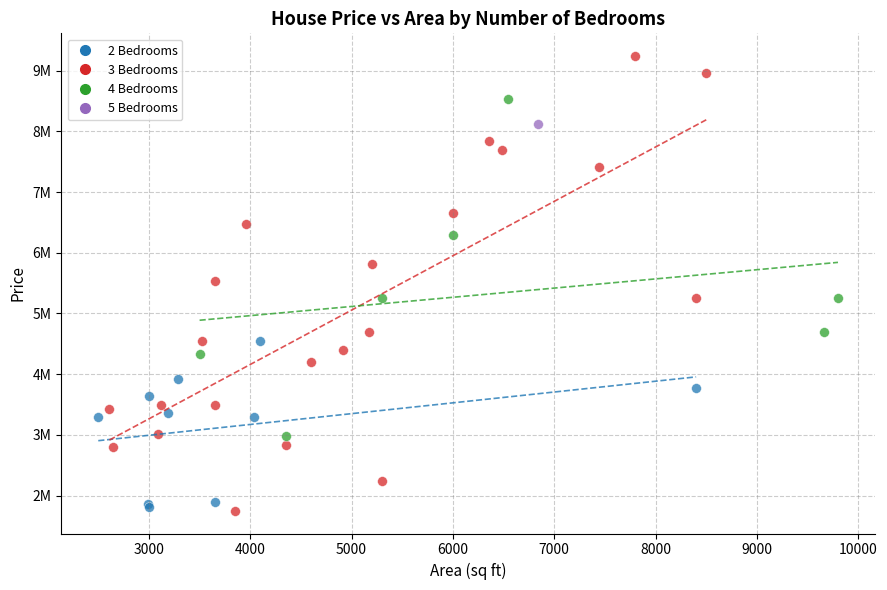

Which series reaches the maximum Y coordinate?

3 Bedrooms